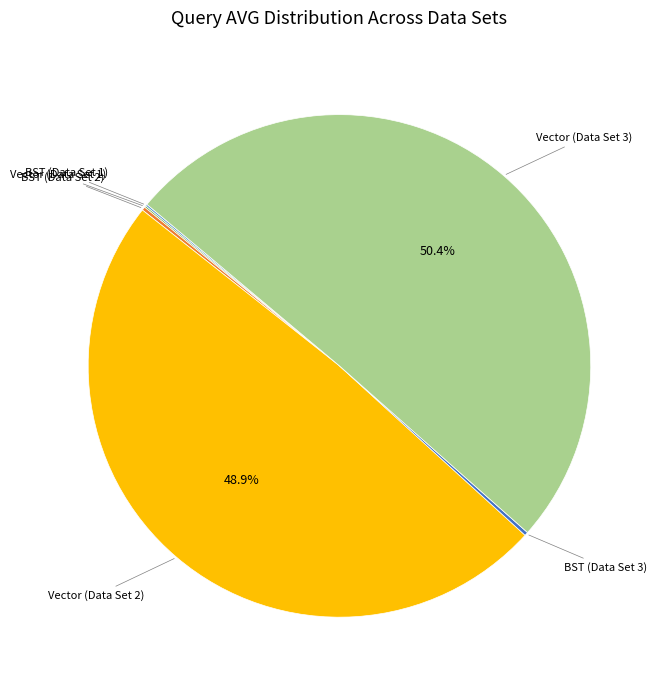

Is there any slice that represents more than half of the pie?

Yes